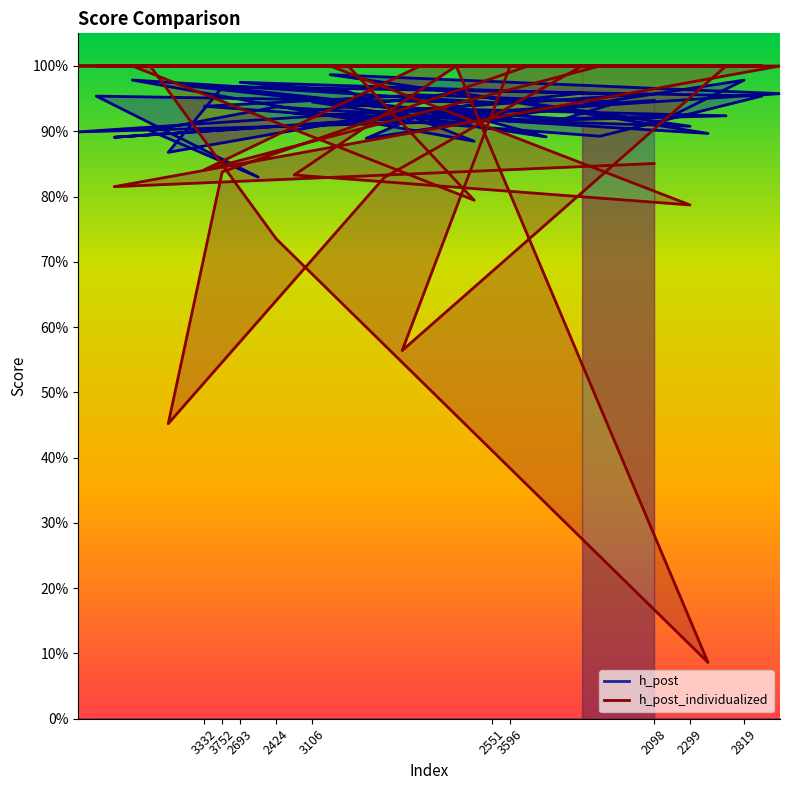

At which category does h_post reach its first local peak?

2529